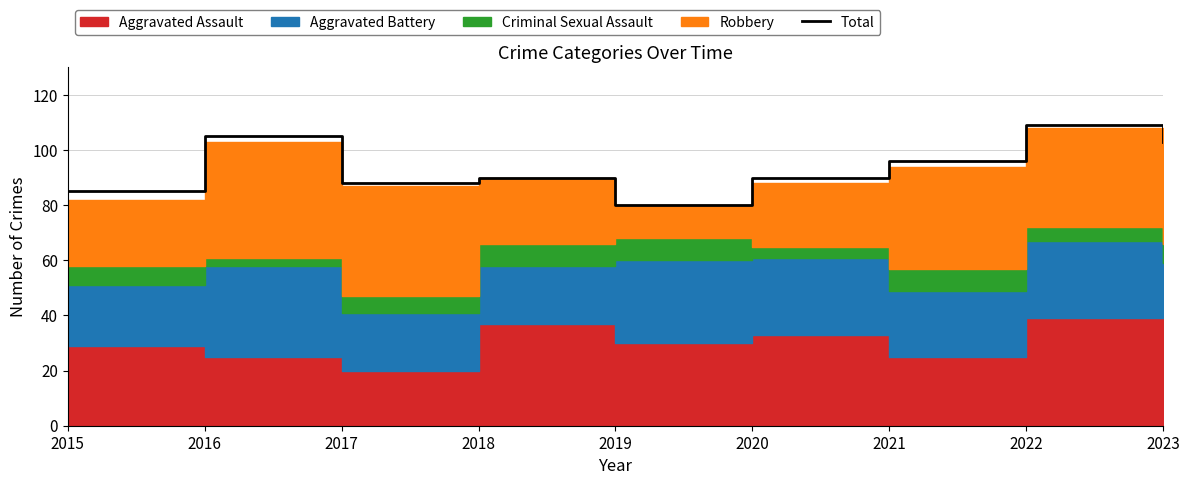

What value does the data have at 2016, to the nearest 10?

100